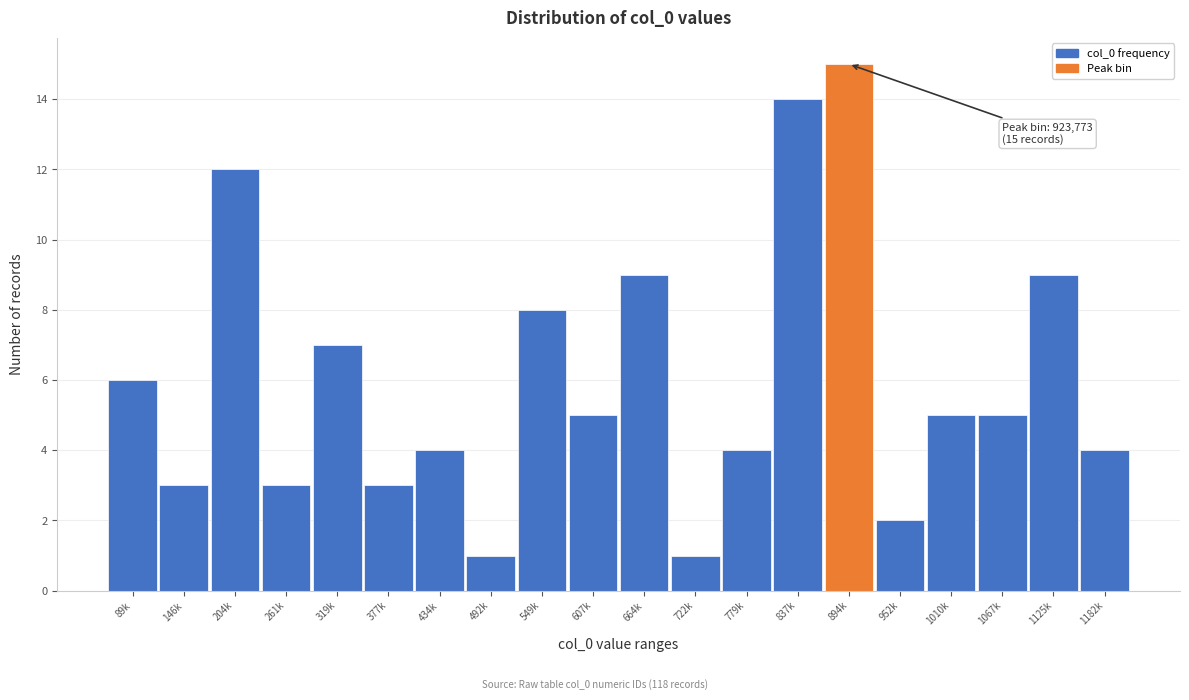

Reading left to right, extract all data points from this chart.

89k=6	146k=3	204k=12	261k=3	319k=7	377k=3	434k=4	492k=1	549k=8	607k=5	664k=9	722k=1	779k=4	837k=14	894k=15	952k=2	1010k=5	1067k=5	1125k=9	1182k=4